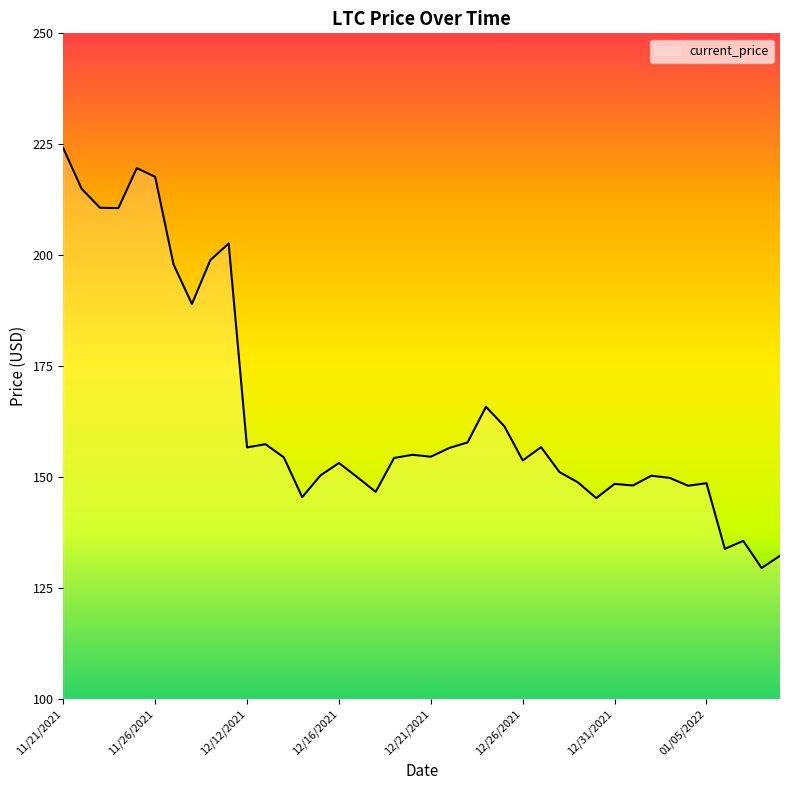

What is the smallest value displayed?

129.5